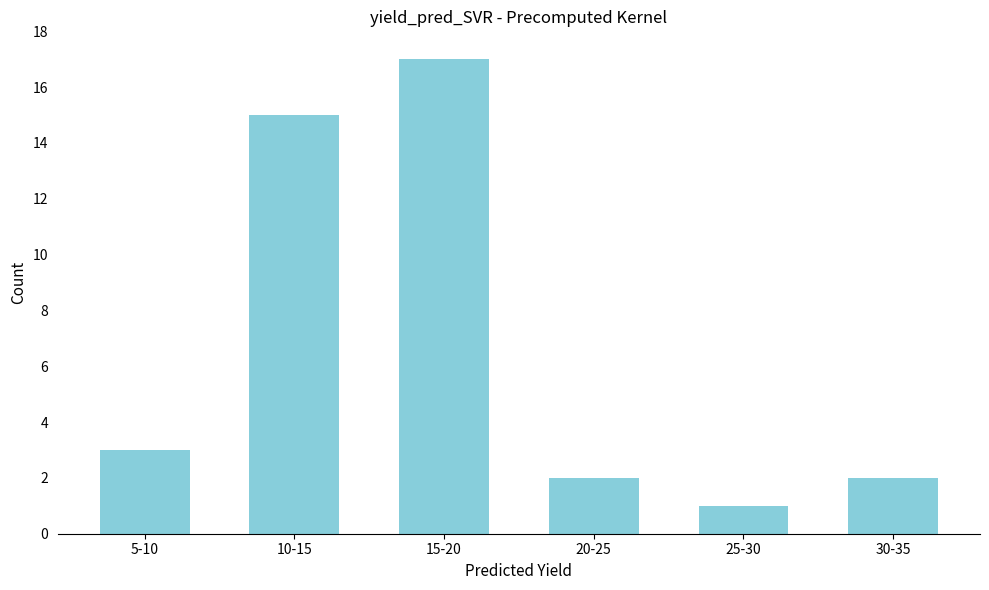

Reading left to right, what are all the values shown in this chart?

5-10=3	10-15=15	15-20=17	20-25=2	25-30=1	30-35=2